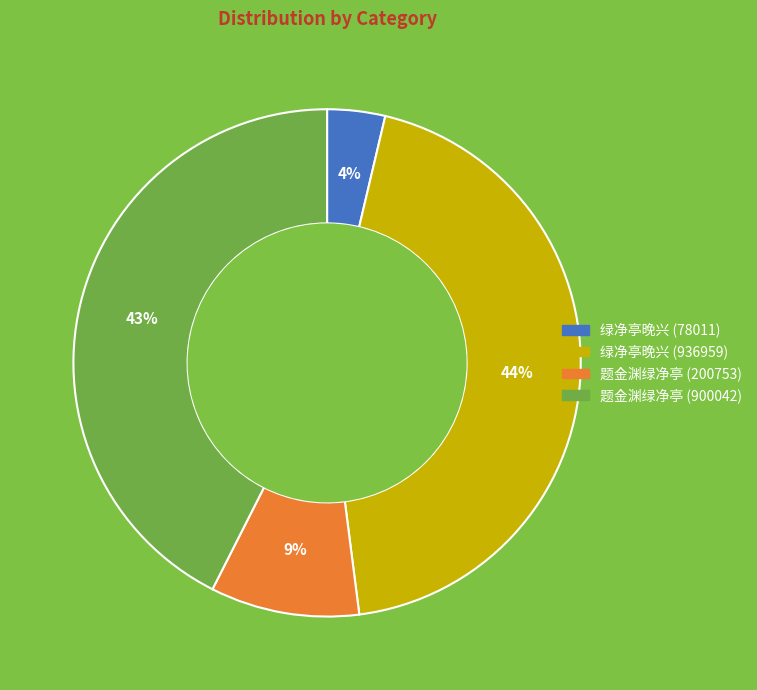

What percentage is the 题金渊绿净亭 (200753) slice, to the nearest percent?

9%